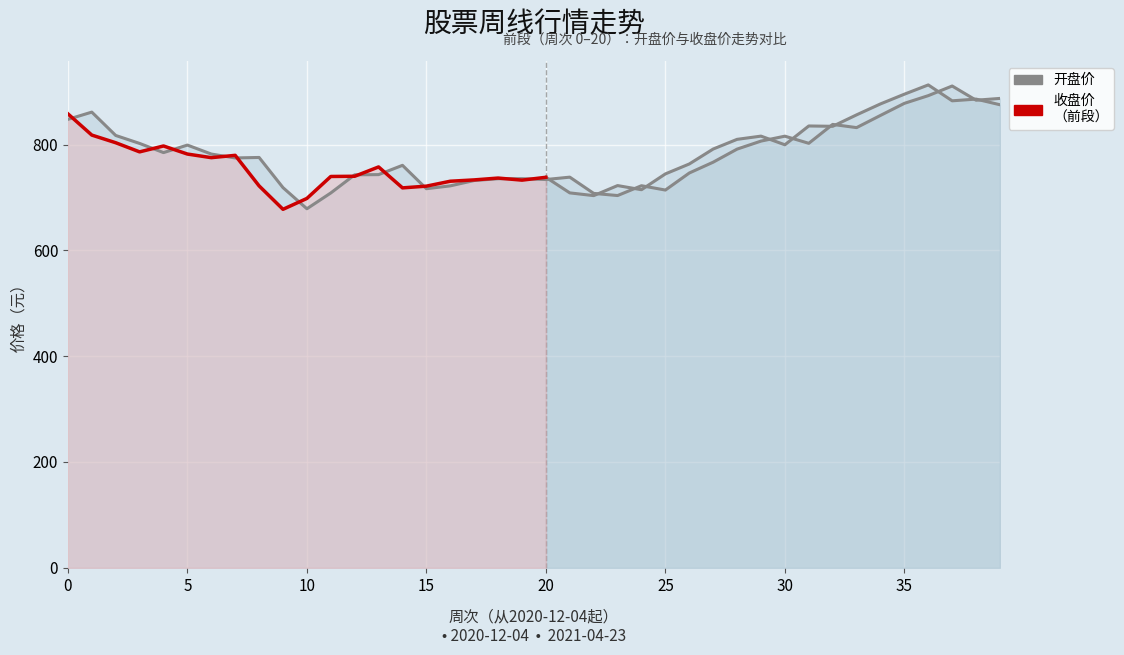

True or false: the data shows 742.9 at 2021-02-26.

True